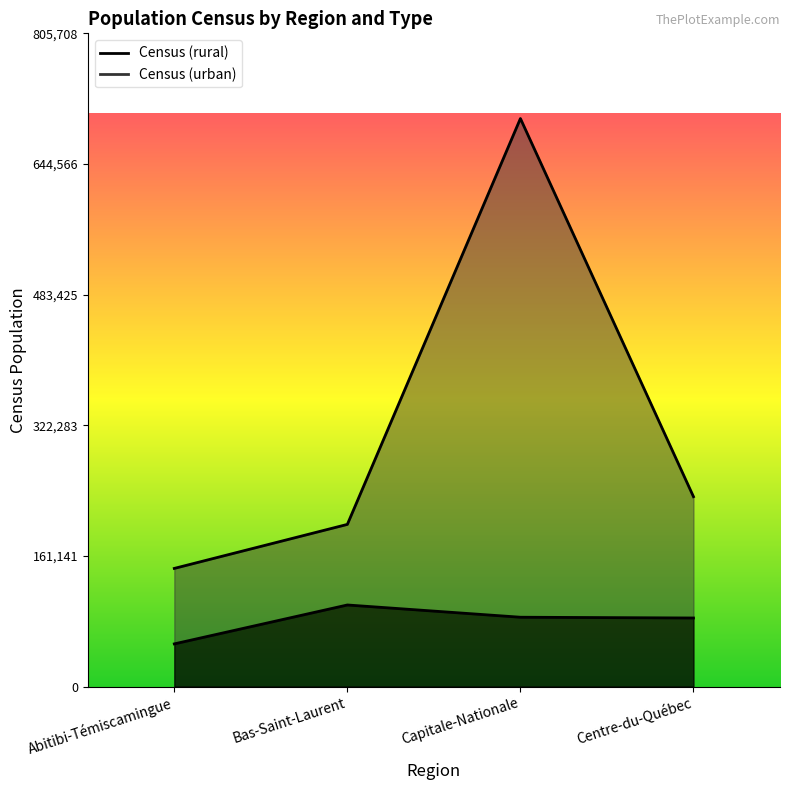

What is the value of the Census (urban) point at the 3rd from the left?

700616.0